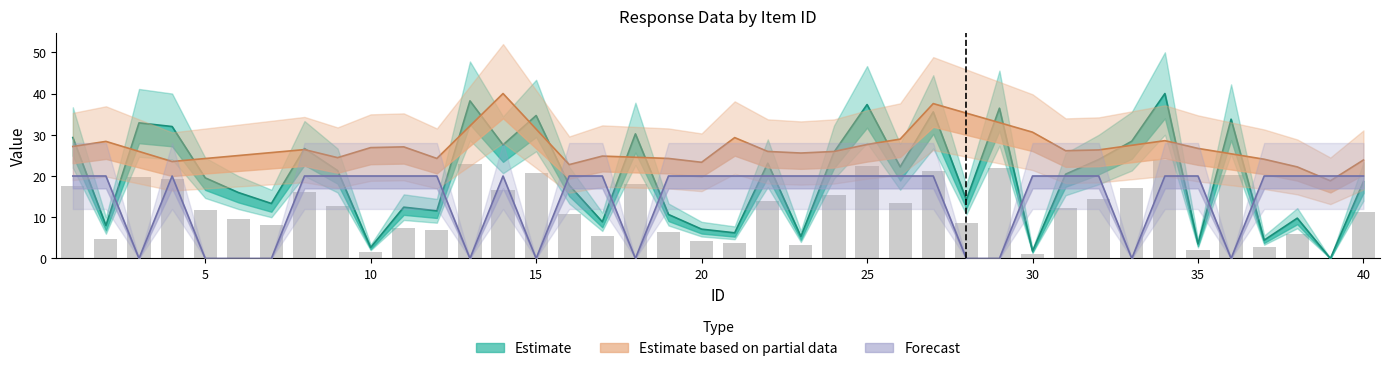

How many values in order are above zero?

39